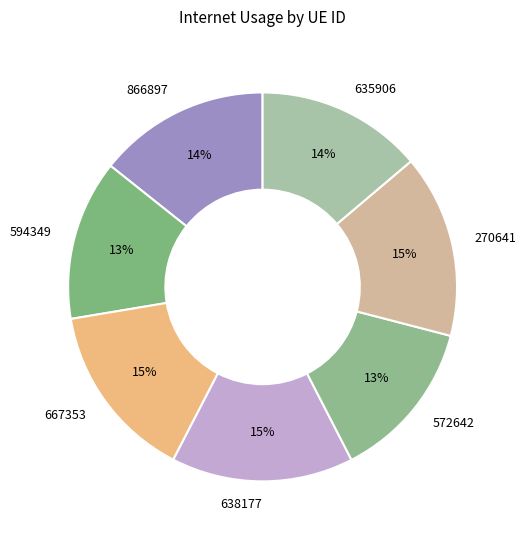

Does 572642 account for over 50% of the chart?

No